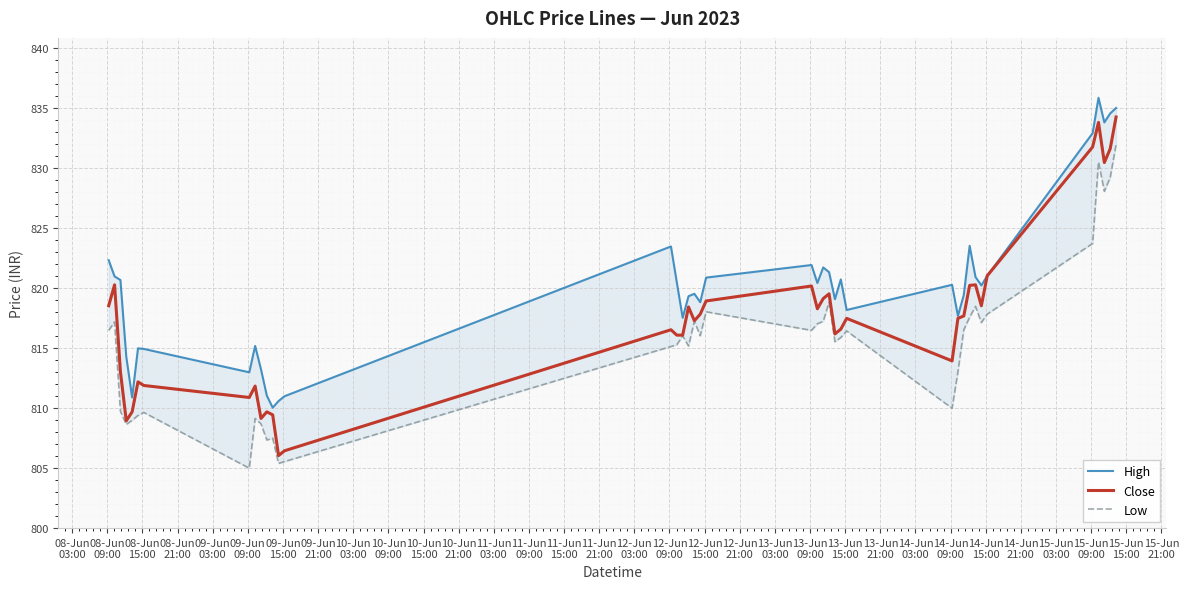

What is the lowest value of the Close series?

806.0